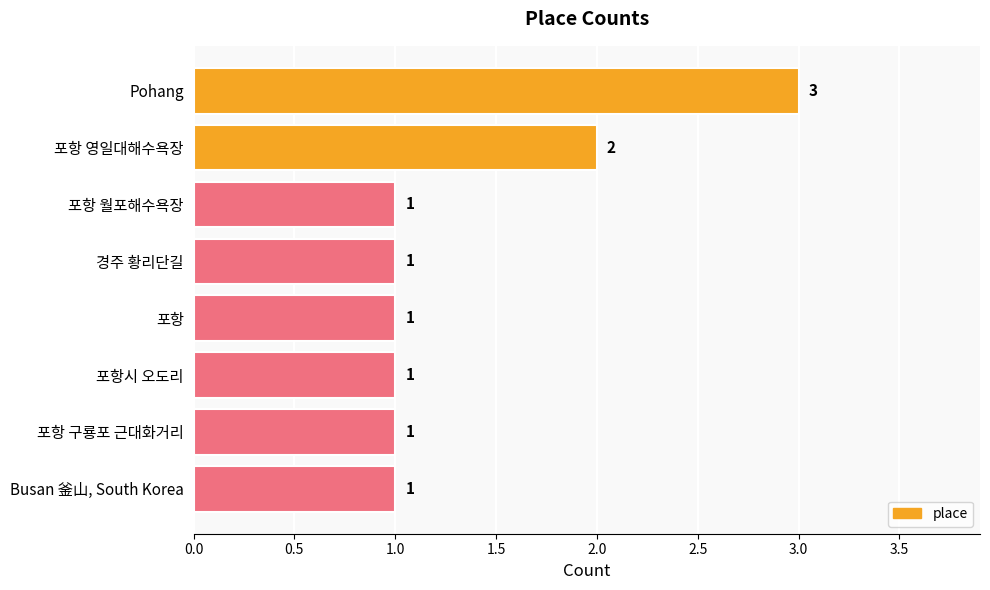

Reading bottom to top, extract all data points from this chart.

Busan 釜山, South Korea=1	포항 구룡포 근대화거리=1	포항시 오도리=1	포항=1	경주 황리단길=1	포항 월포해수욕장=1	포항 영일대해수욕장=2	Pohang=3